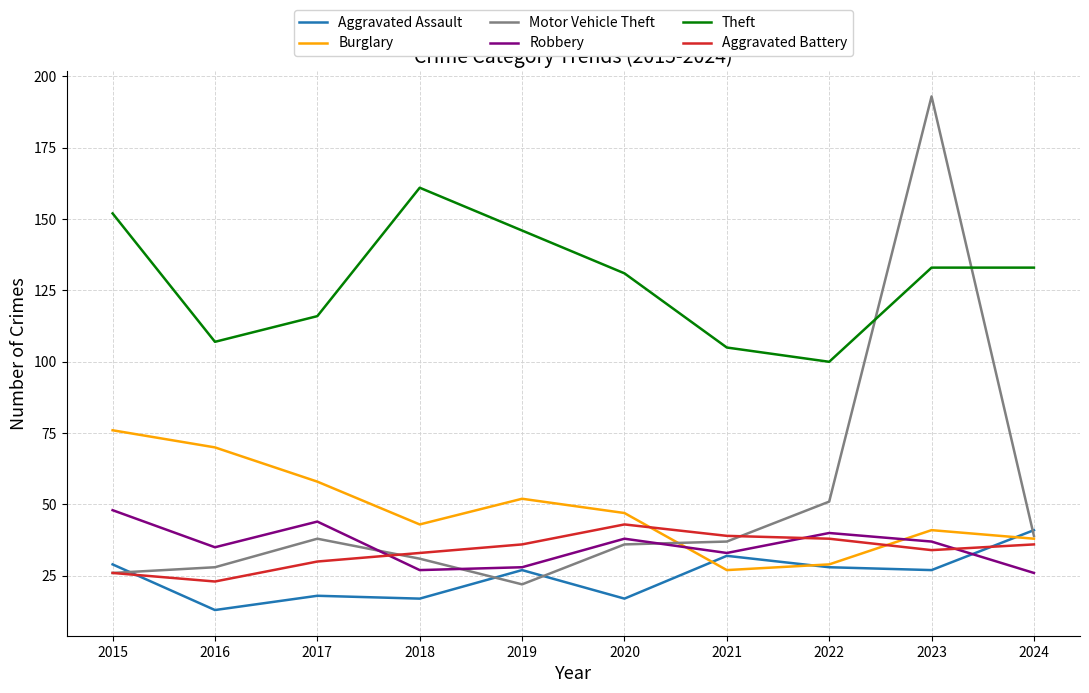

True or false: Robbery has a value of 20 at 2022.

False